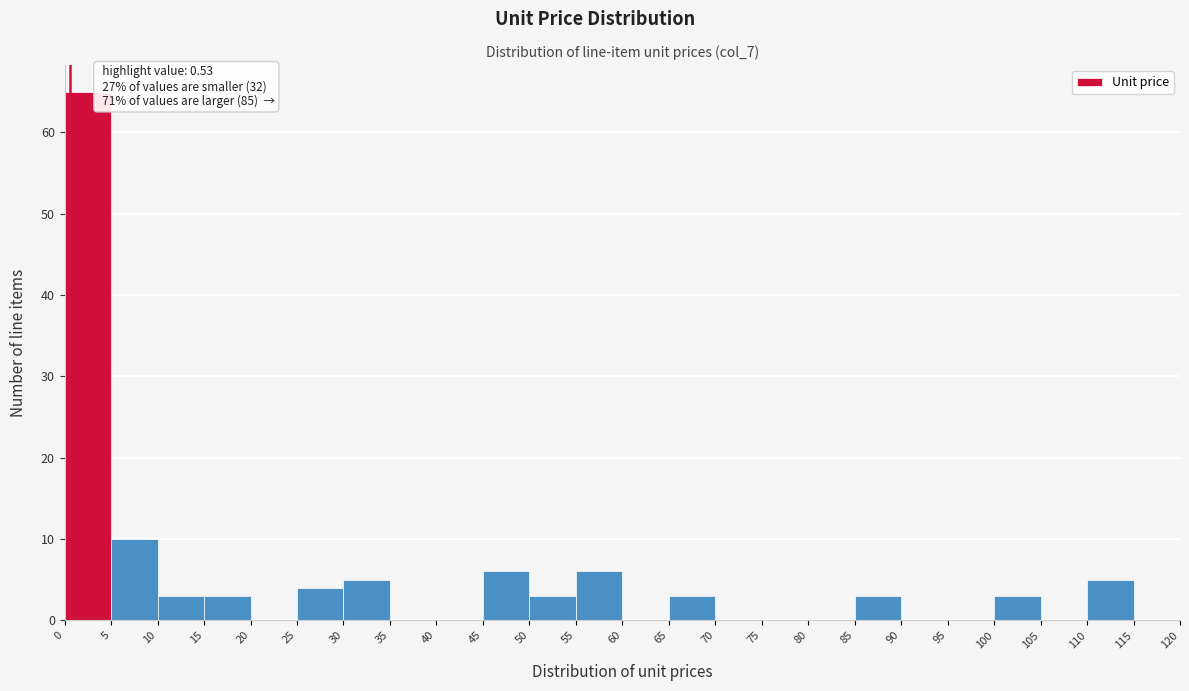

Which range on the x-axis has the tallest bar?

0 to 5